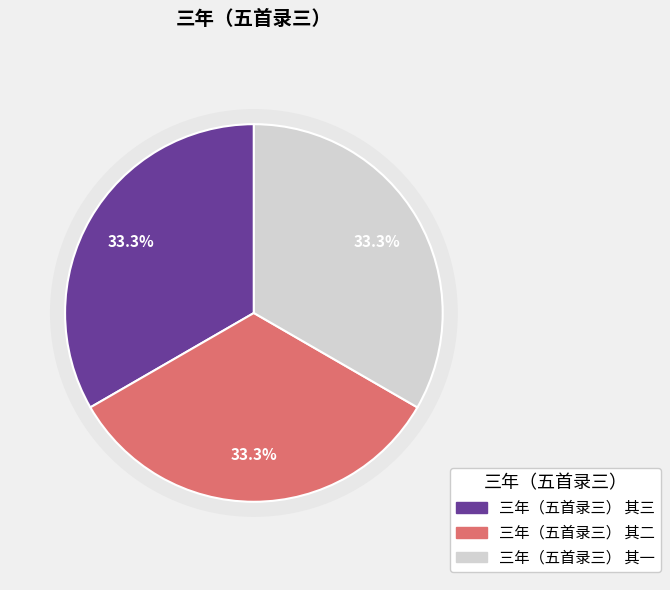

To the nearest percent, what percentage of the pie is 三年（五首录三） 其二?

33%